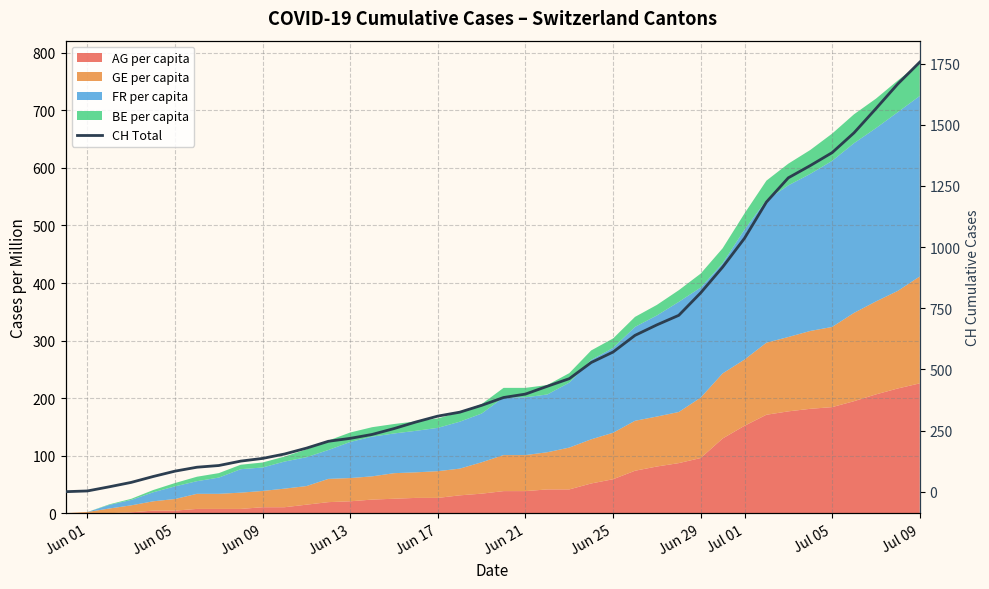

What is the label of the 23rd point from the right?

Jun 17